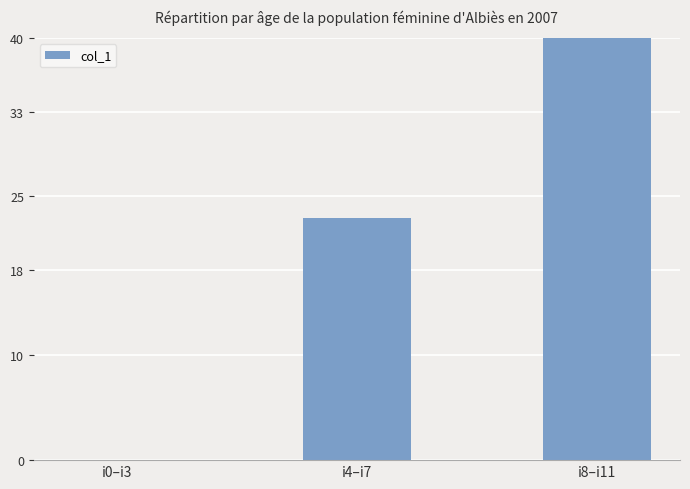

Reading left to right, extract all data points from this chart.

0	23	69